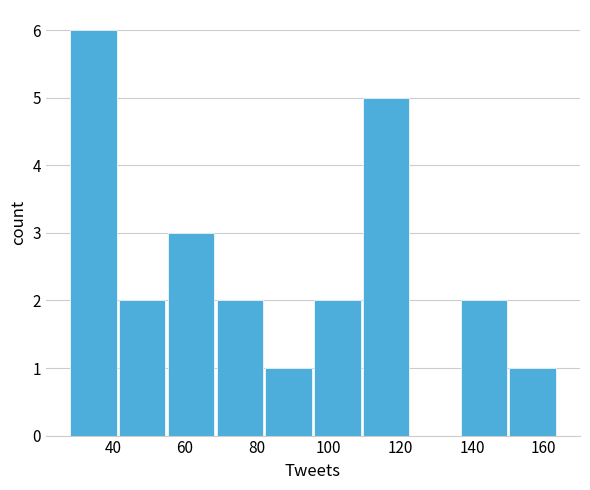

Reading left to right, list every bar in this chart as the range it spans on the x-axis followed by its height. Neither the bar edges nor the heights are printed on the chart, so give them approximately, as read against the axes.

28.0 to 41.6: 6
41.6 to 55.2: 2
55.2 to 68.8: 3
68.8 to 82.4: 2
82.4 to 96.0: 1
96.0 to 109.6: 2
109.6 to 123.2: 5
123.2 to 136.8: 0
136.8 to 150.4: 2
150.4 to 164.0: 1